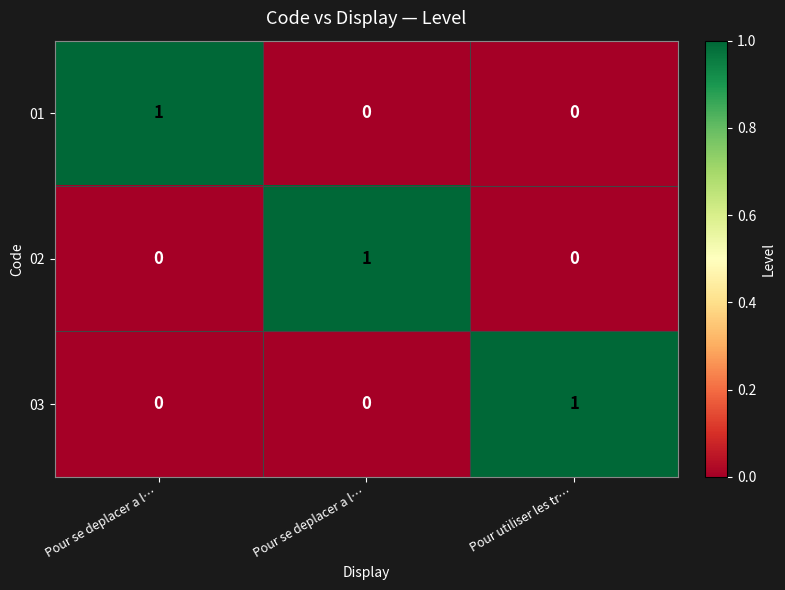

Count the number of categories in the chart.

3